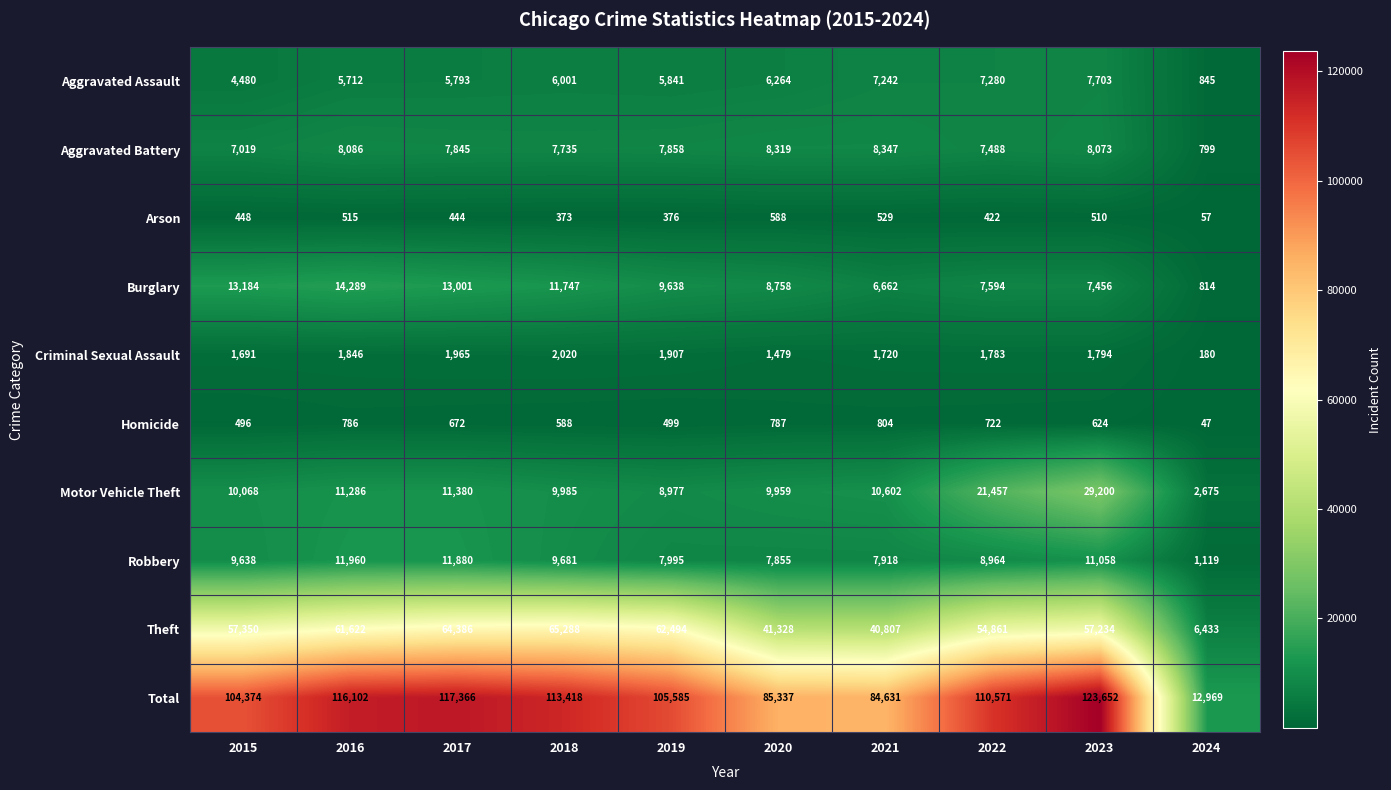

Is it true that Total equals 85337 at 2020?

True